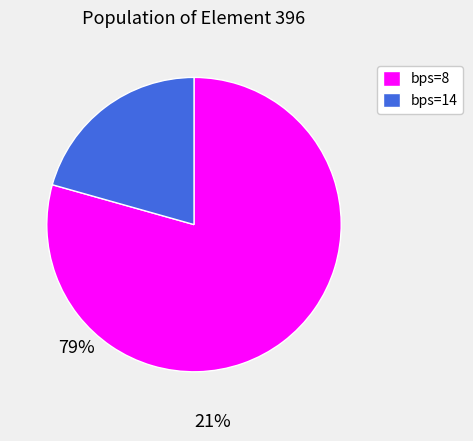

Approximately how many times larger is the value at bps=8 compared to bps=14?

3.8